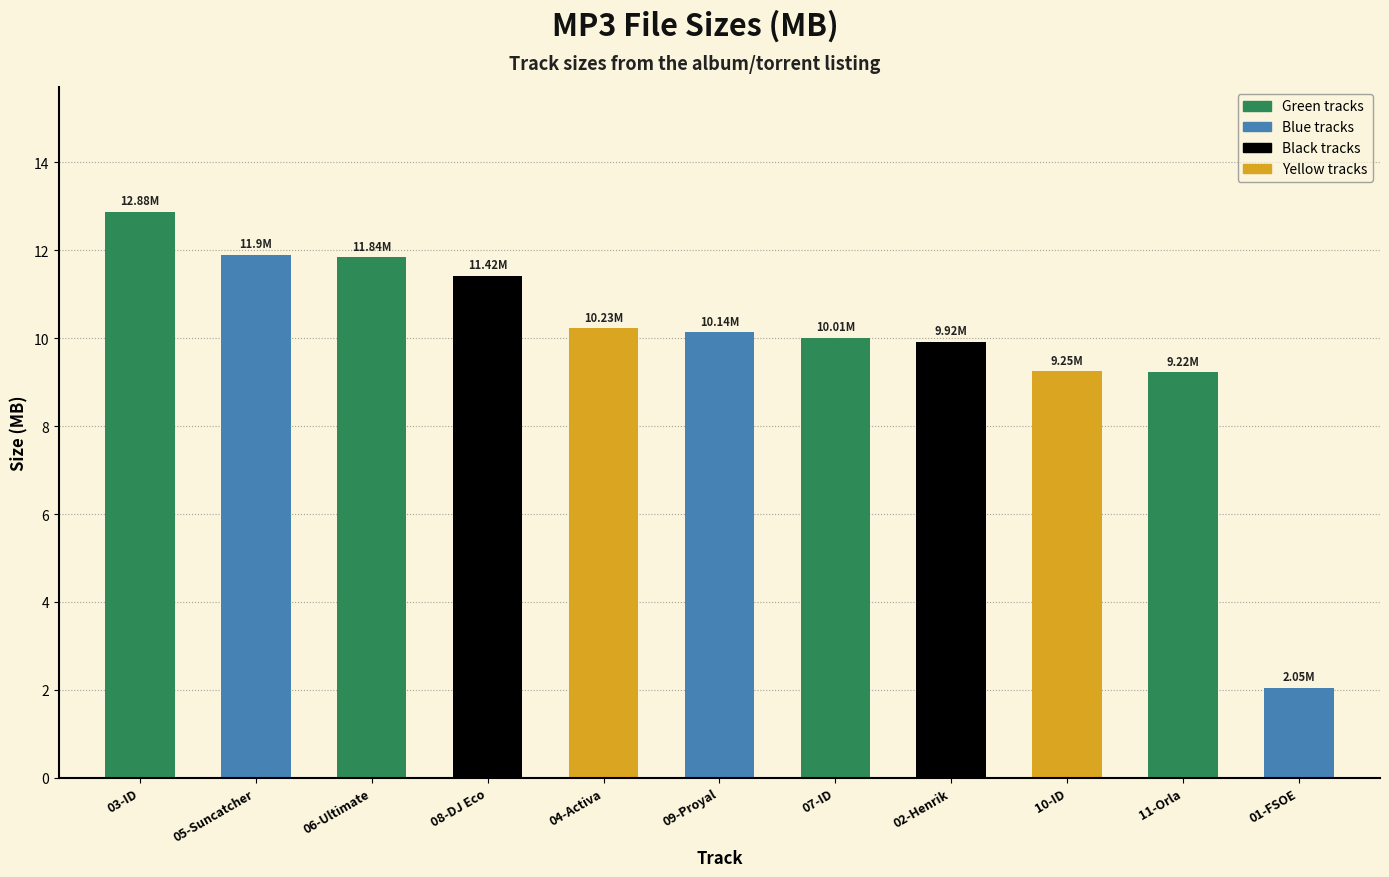

The chart shows a value of 10.0 at 07-ID. True or false?

True